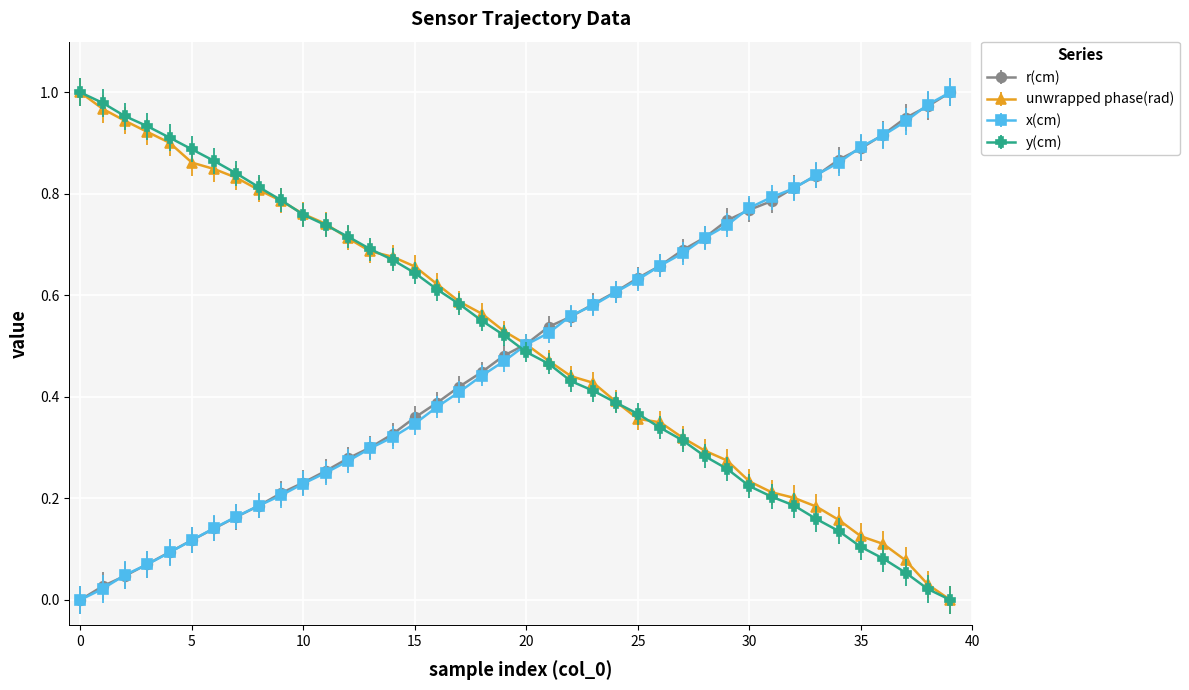

After their last crossing, which series has the higher values: r(cm) or y(cm)?

r(cm)